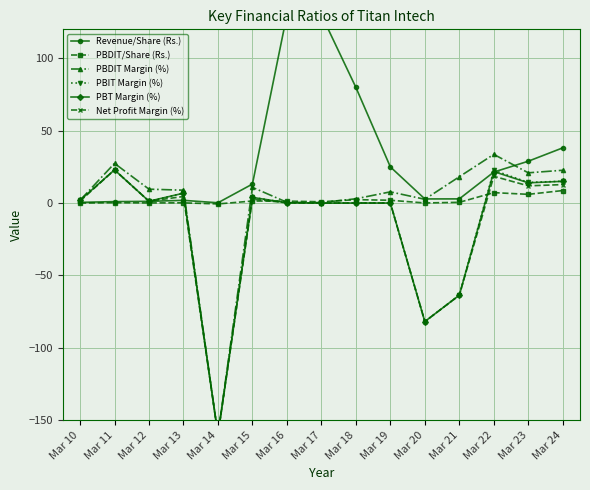

What is the difference between the highest and lowest values at Mar 12?

9.5